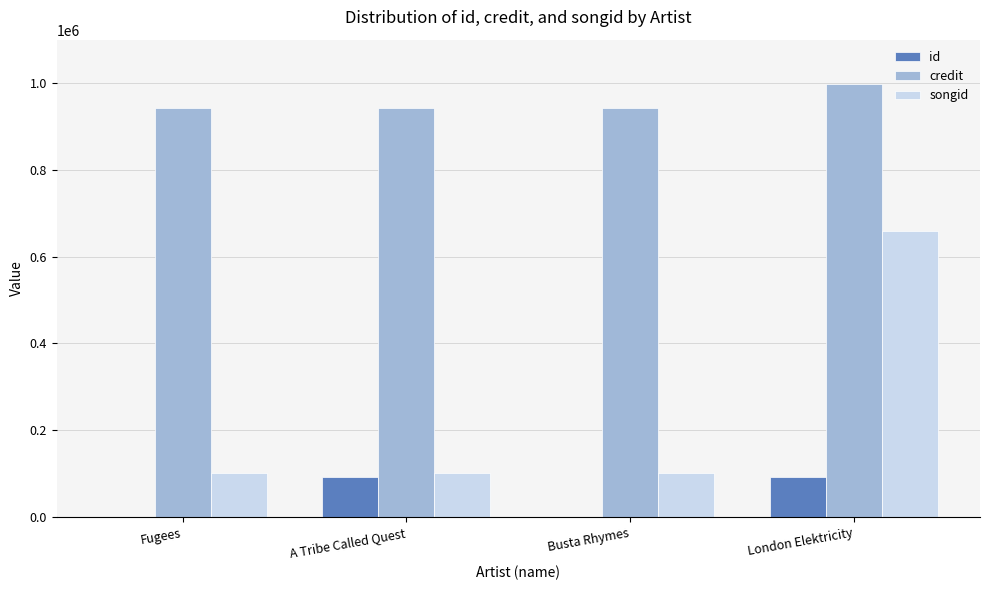

Which series changed the most between Busta Rhymes and London Elektricity?

songid